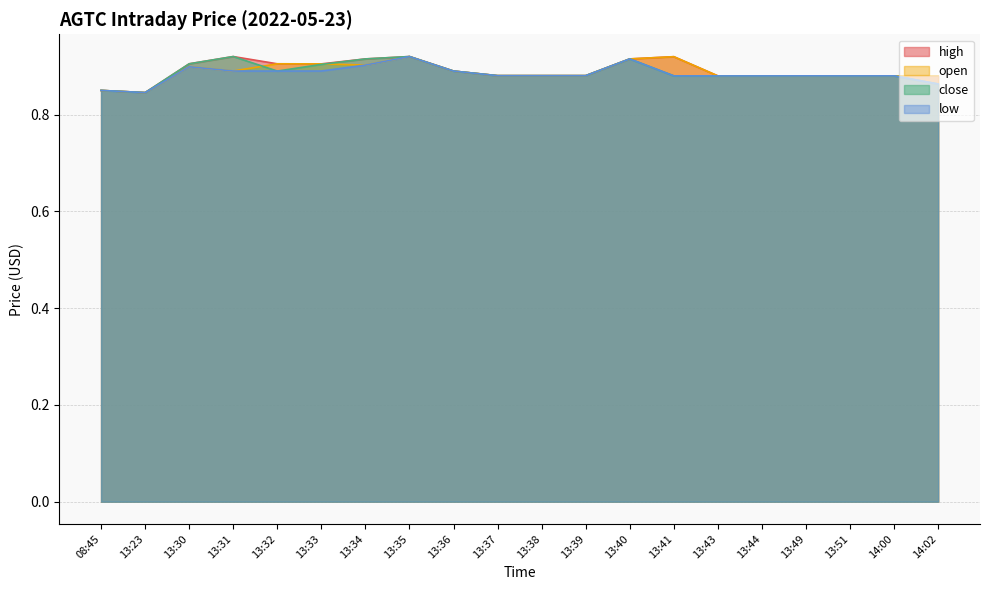

How many interior local valleys does the close series have?

3